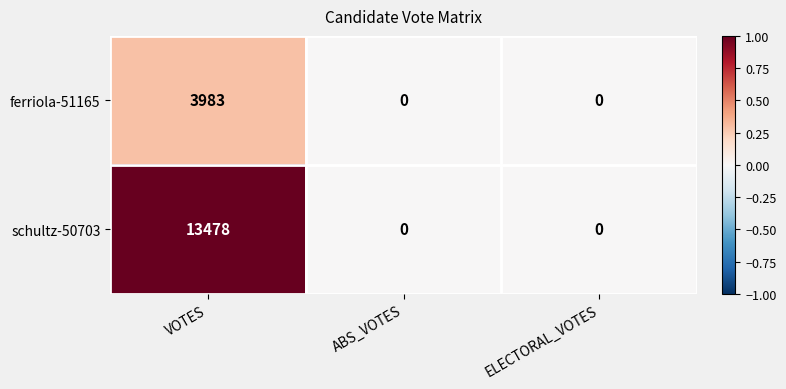

The value of schultz-50703 at VOTES is 3566. True or false?

False